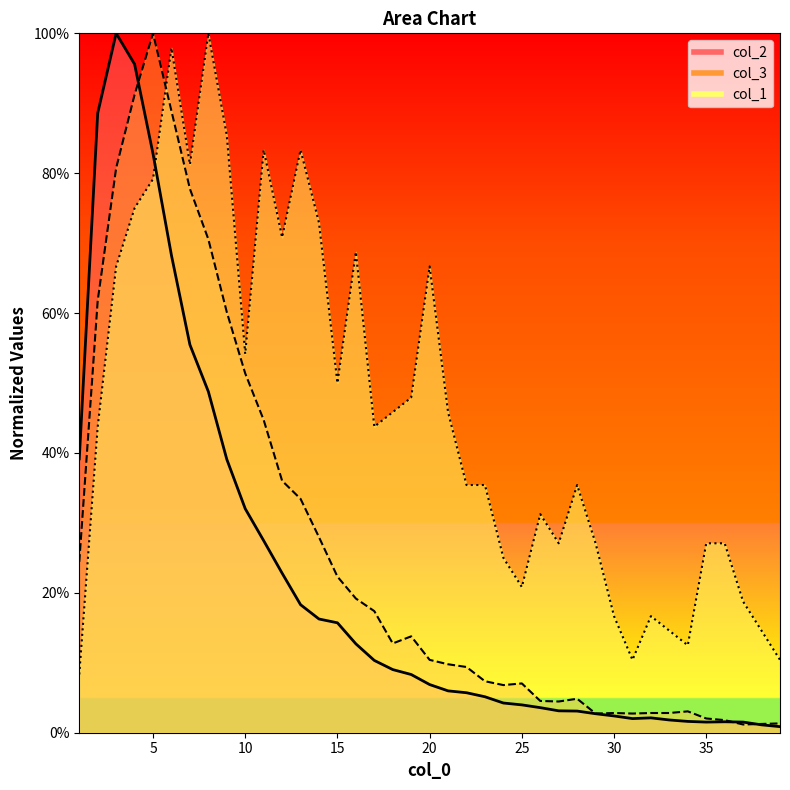

Count the number of categories in the chart.

39